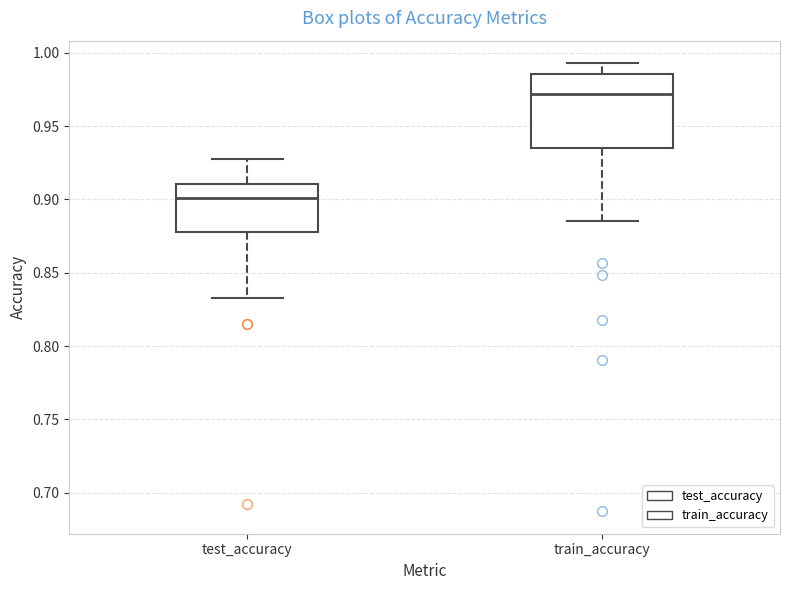

Where does the lower whisker of the box for train_accuracy end on the y-axis? The values are not printed on the chart, so give them approximately, as read against the axis.

0.885